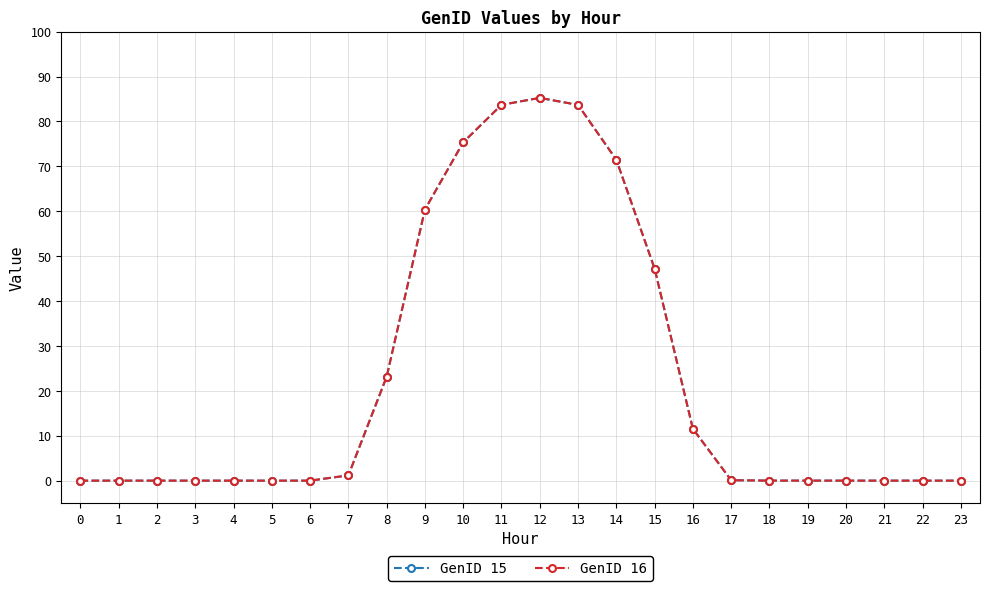

Reading right to left, list all the values displayed in this chart.

GenID 15: 23=0.0	22=0.0	21=0.0	20=0.0	19=0.0	18=0.0	17=0.1	16=11.5	15=47.2	14=71.5	13=83.7	12=85.2	11=83.7	10=75.4	9=60.4	8=23.1	7=1.2	6=0.0	5=0.0	4=0.0	3=0.0	2=0.0	1=0.0	0=0.0
GenID 16: 23=0.0	22=0.0	21=0.0	20=0.0	19=0.0	18=0.0	17=0.1	16=11.5	15=47.2	14=71.5	13=83.7	12=85.2	11=83.7	10=75.4	9=60.4	8=23.1	7=1.2	6=0.0	5=0.0	4=0.0	3=0.0	2=0.0	1=0.0	0=0.0